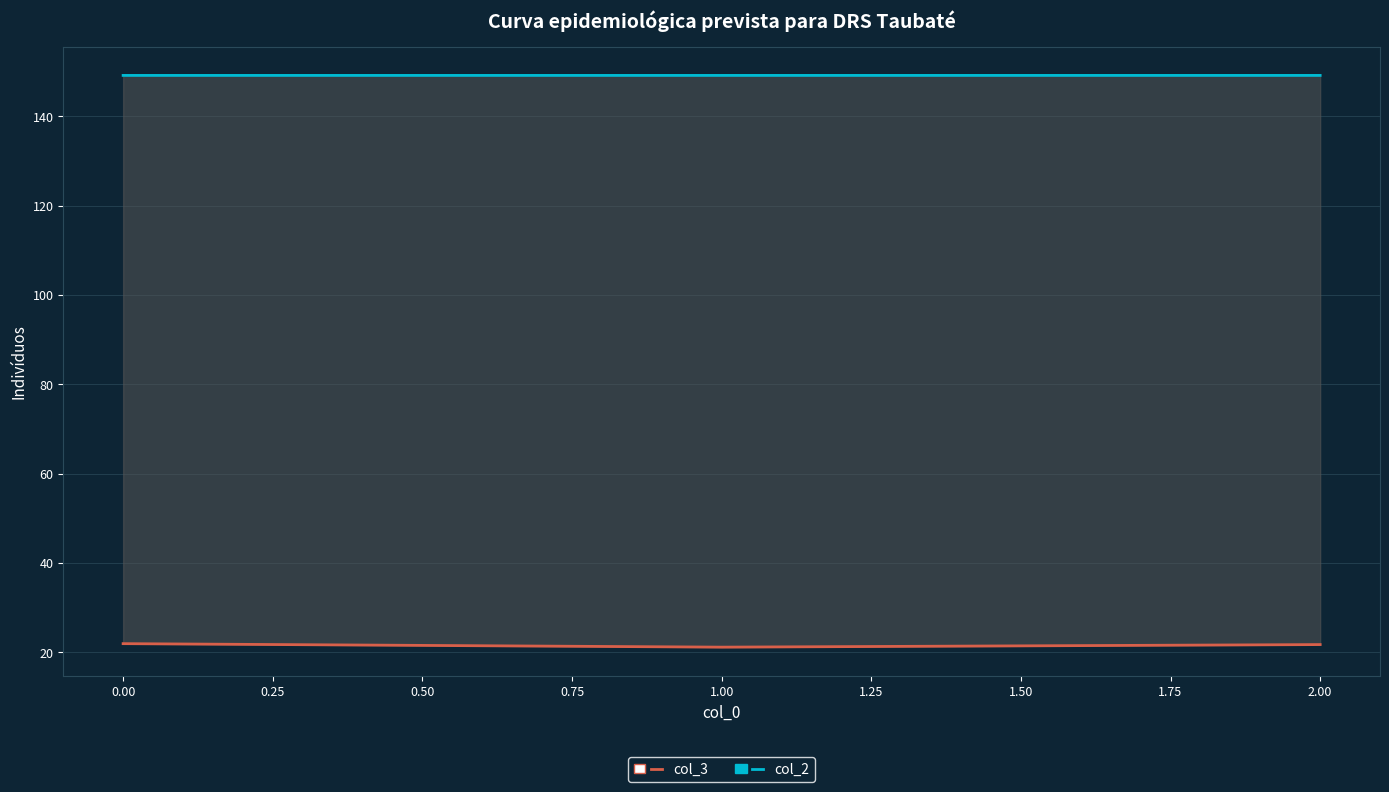

True or false: col_3 has a value of 21.8 at 2.00.

True